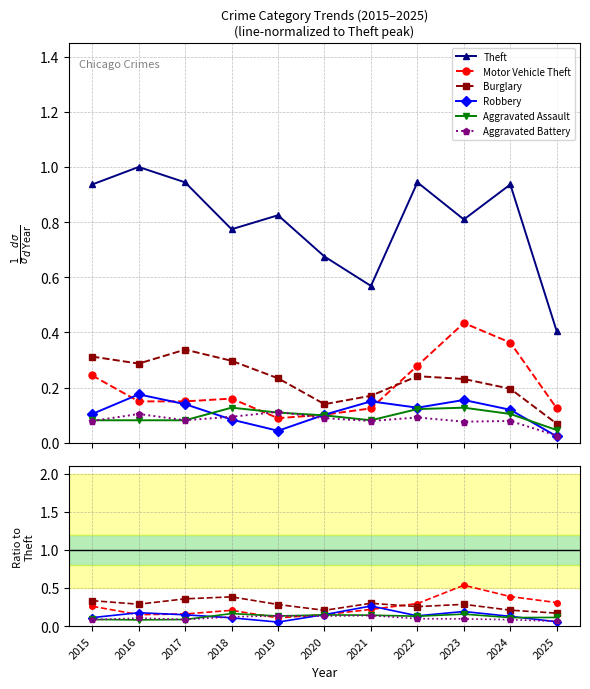

How many interior local valleys does the Motor Vehicle Theft series have?

2